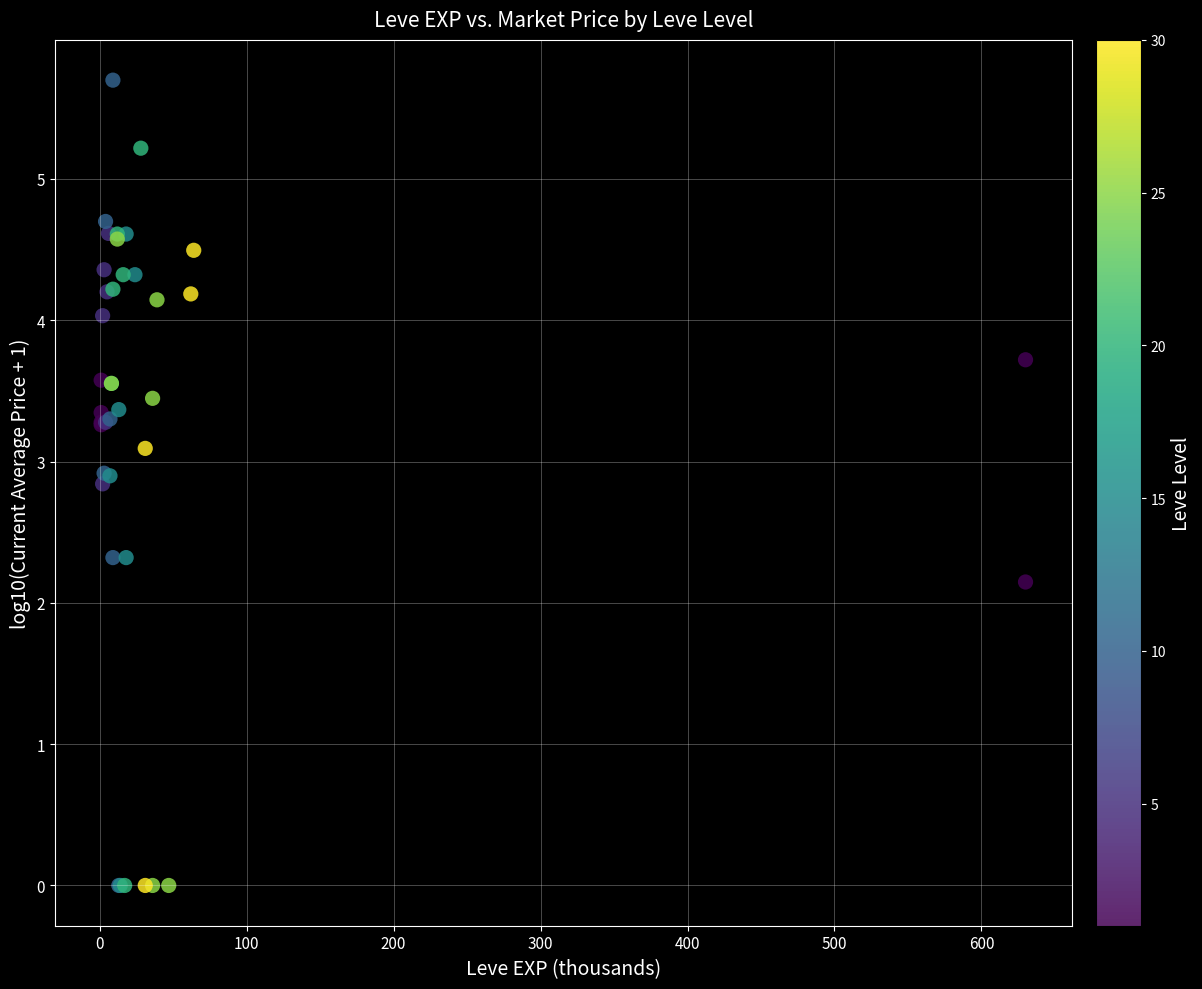

What Y value in the scatter plot is closest to 2?

2.1